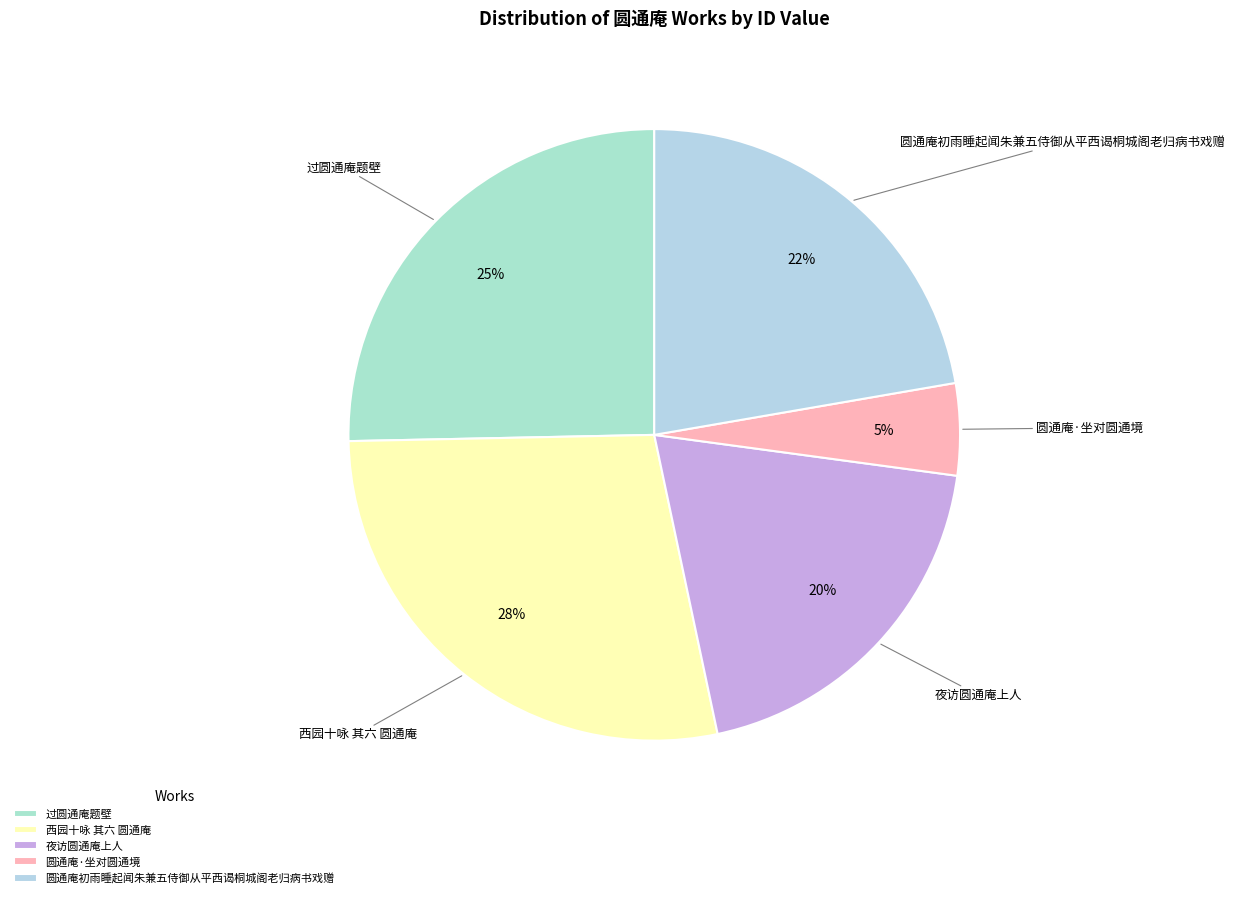

Which slice is the smallest?

圆通庵·坐对圆通境